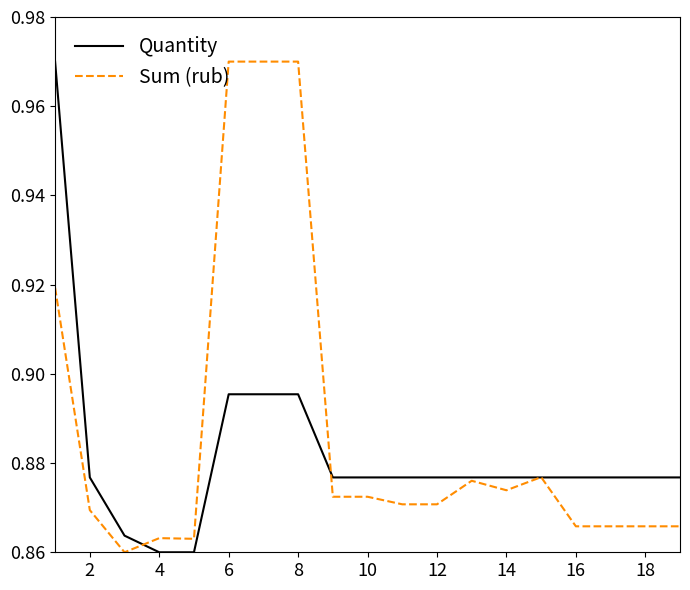

Which series has the largest total across all categories?

Sum (rub)